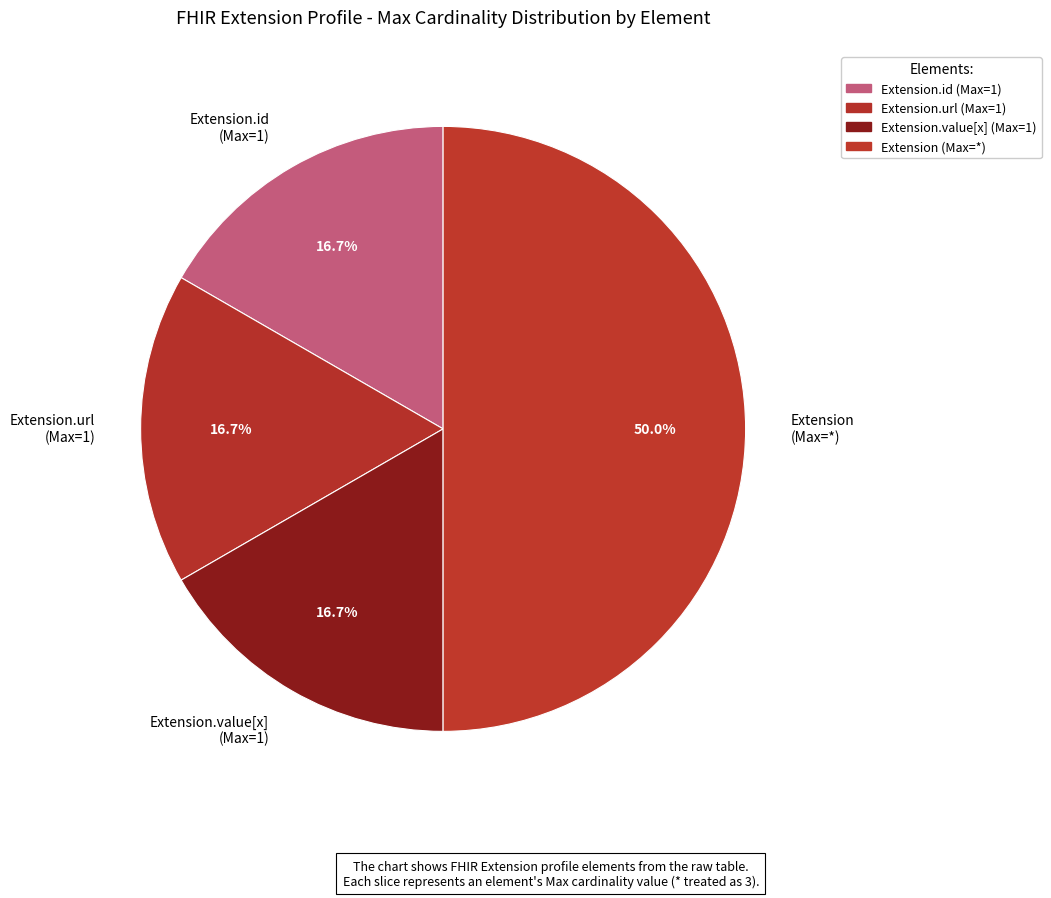

What portion of the pie excludes Extension (Max=*)?

50.0%